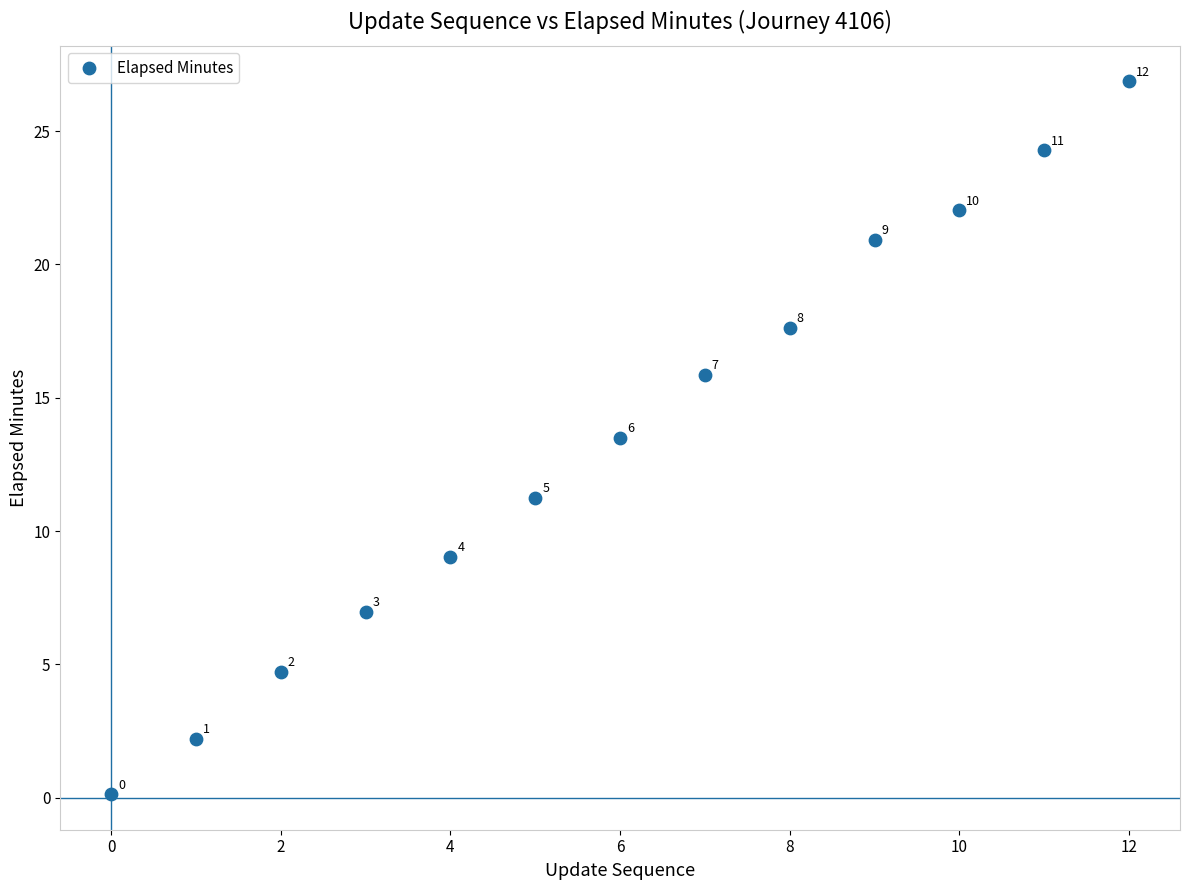

What is the range of Y values (max minus min)?

26.7